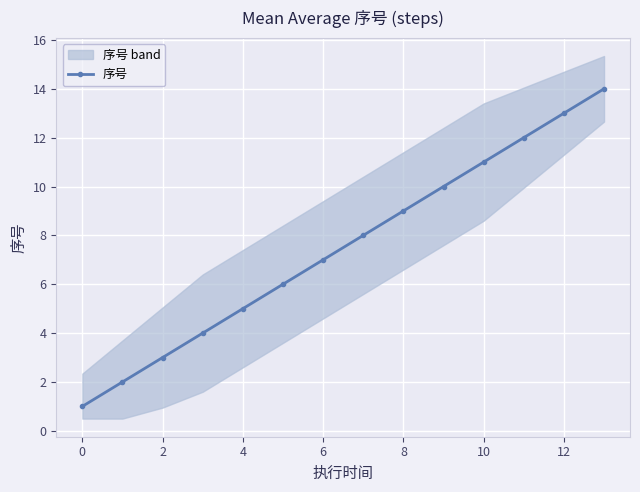

Is it true that the value at 7 is 8?

True